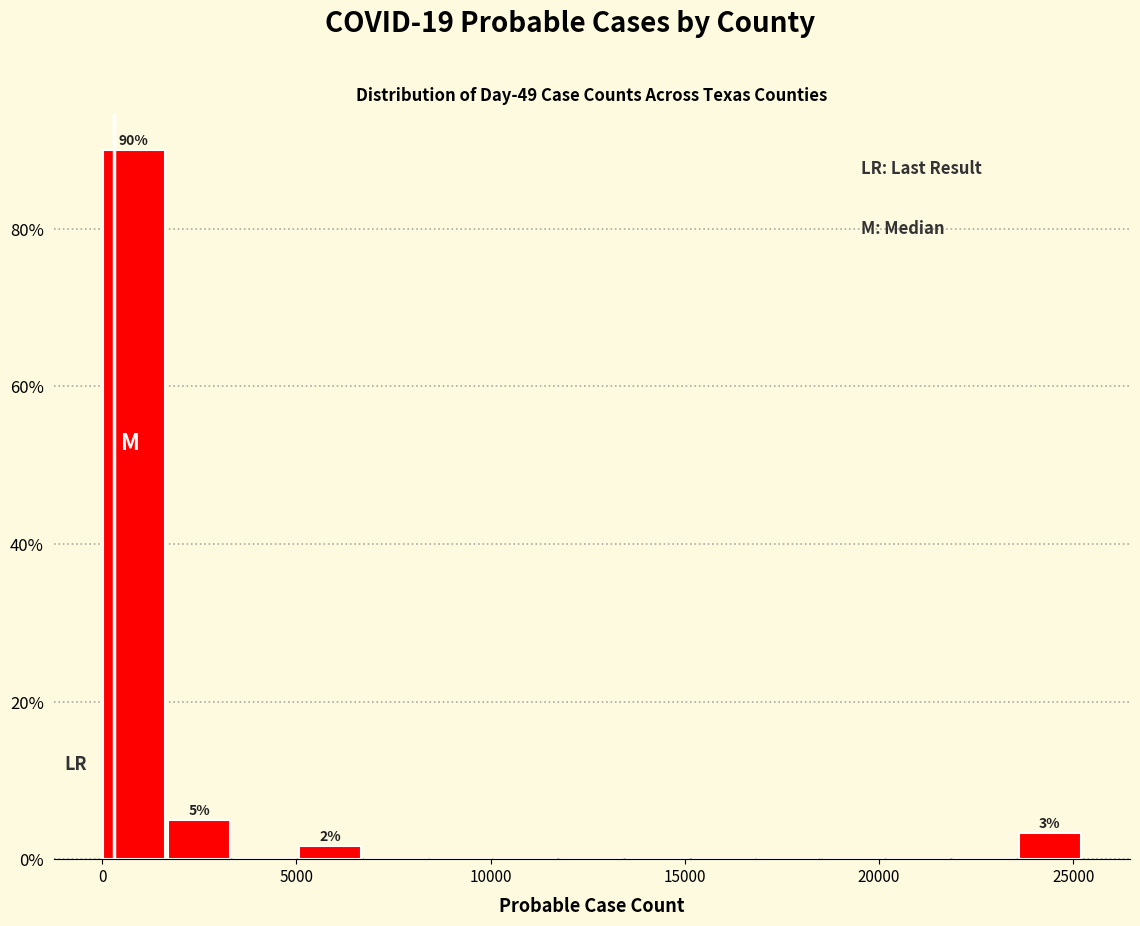

Around what value on the x-axis is the tallest bar? Give the approximate position of its centre, as read against the axis.

1000